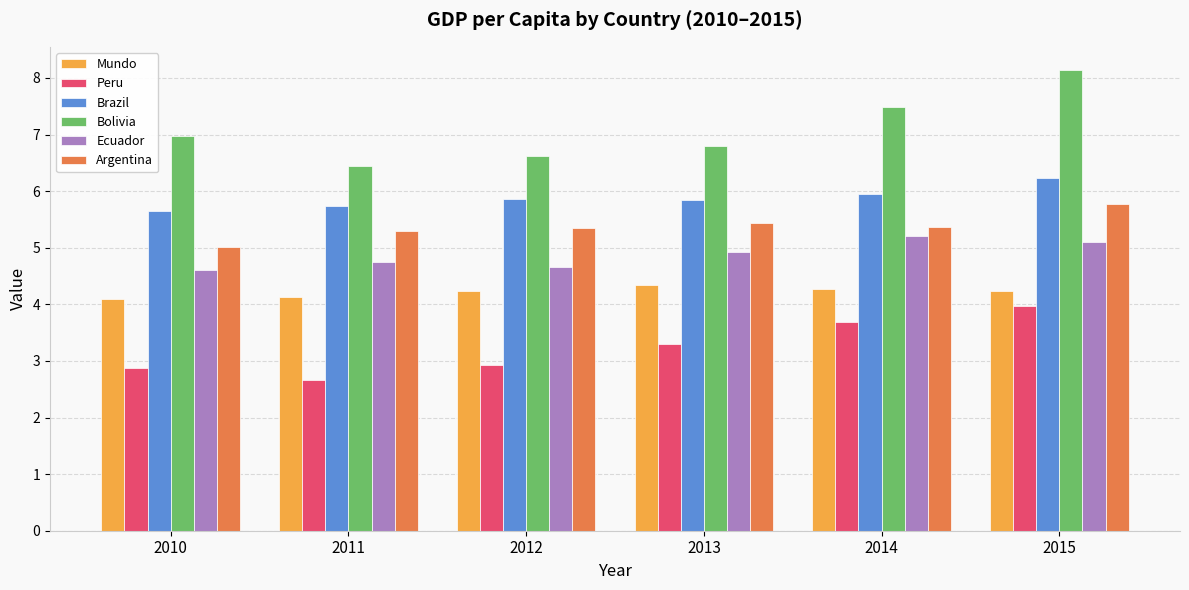

Which series has the widest spread of values?

Bolivia